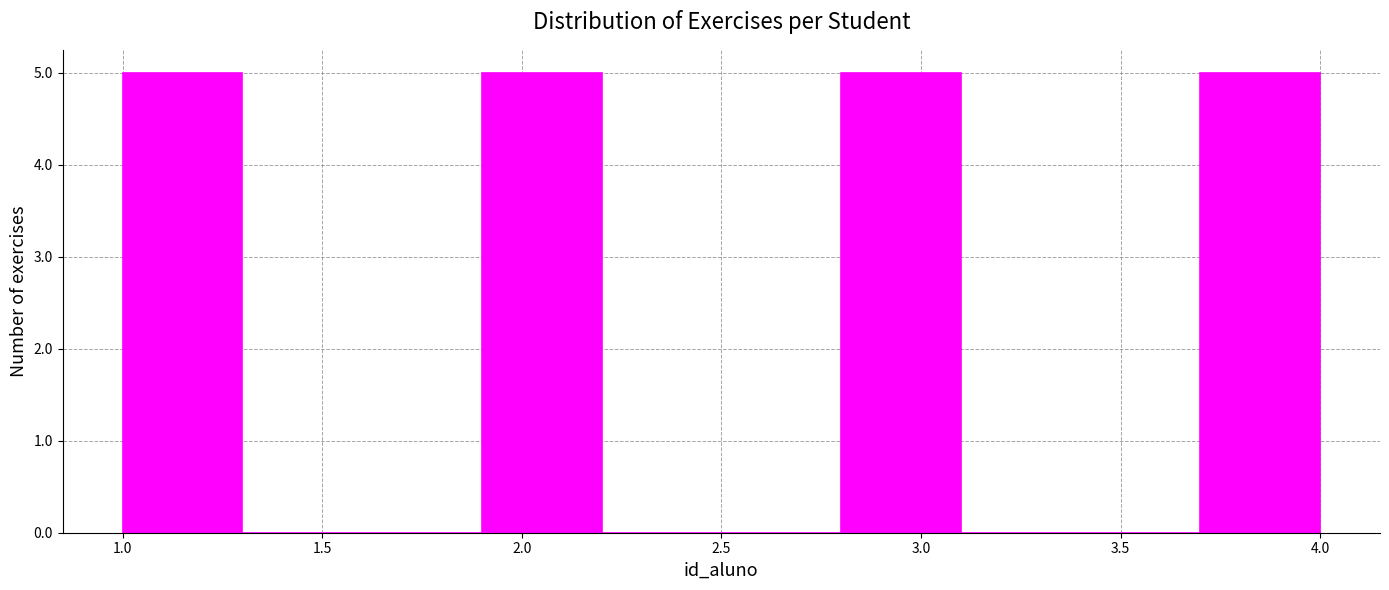

Reading left to right, transcribe this chart: for each bar, give the range it covers on the x-axis and its height. The values are not printed on the chart, so give them approximately, as read against the axis.

1.0 to 1.3: 5
1.3 to 1.6: 0
1.6 to 1.9: 0
1.9 to 2.2: 5
2.2 to 2.5: 0
2.5 to 2.8: 0
2.8 to 3.1: 5
3.1 to 3.4: 0
3.4 to 3.7: 0
3.7 to 4.0: 5